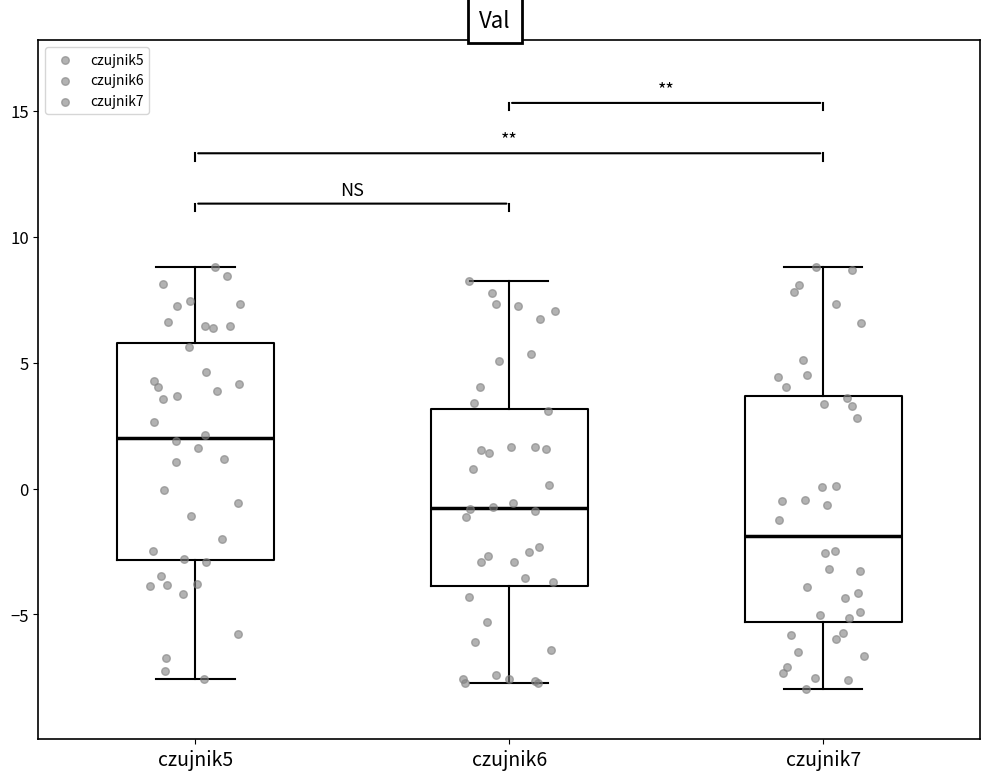

Where is the upper edge of the box for czujnik7 on the y-axis? The values are not printed on the chart, so give them approximately, as read against the axis.

3.5